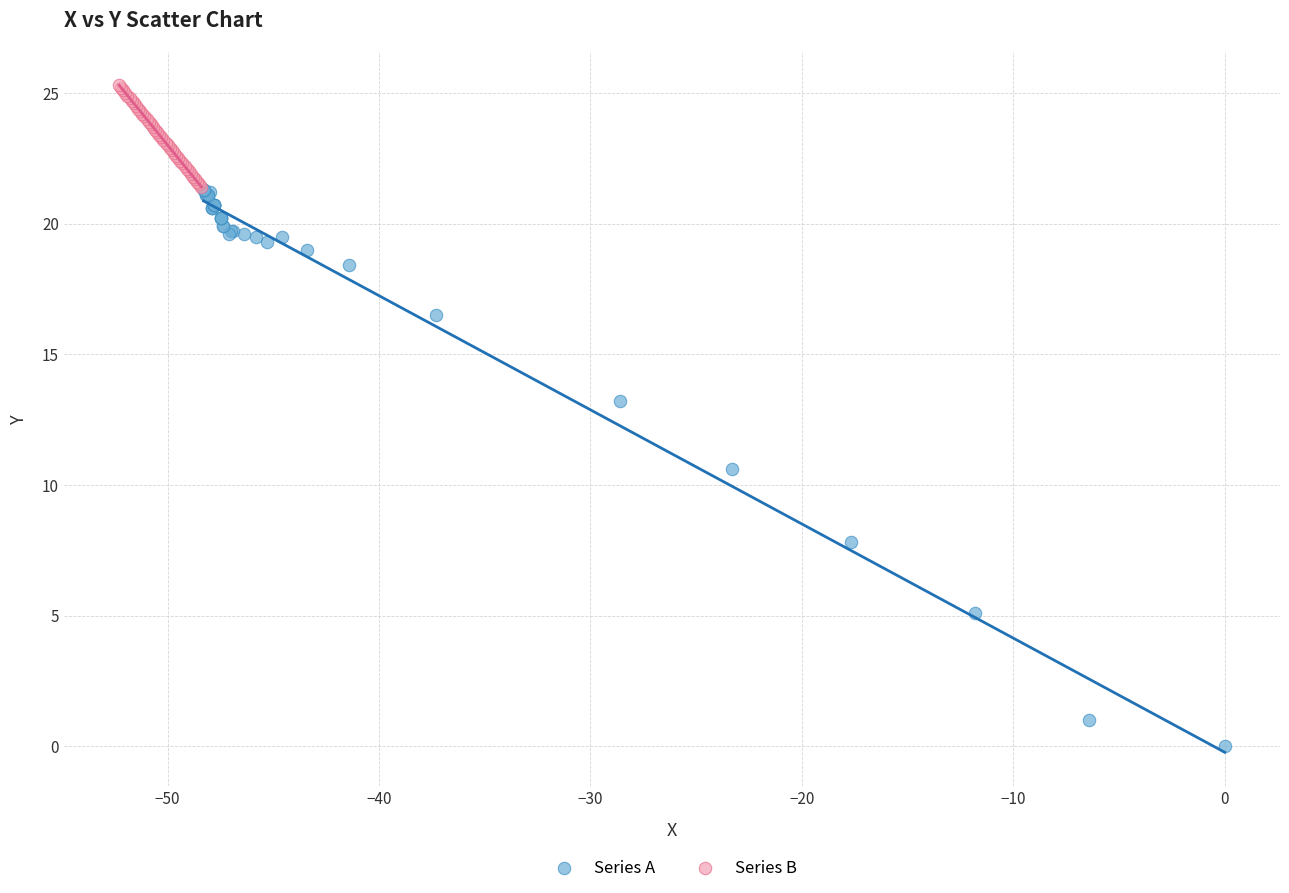

Which series reaches the minimum Y coordinate?

Series A